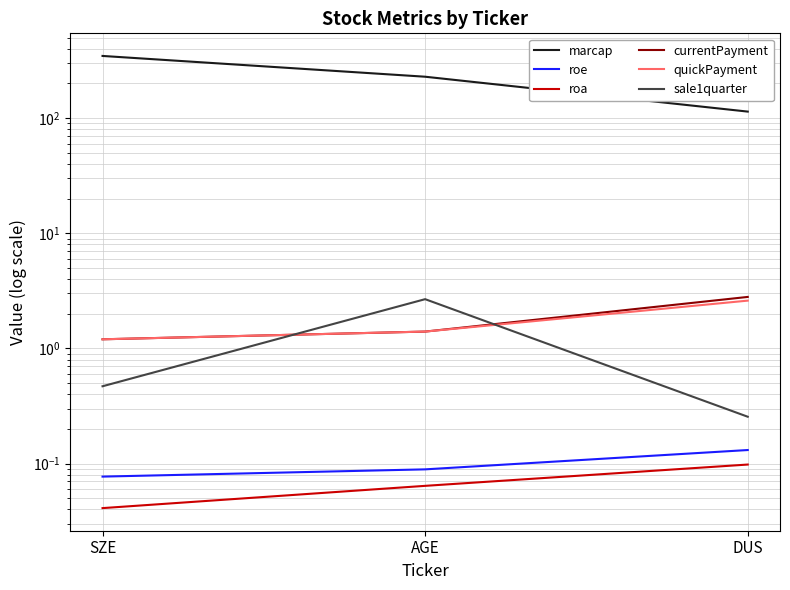

At which category does the chart reach its minimum across all series?

SZE